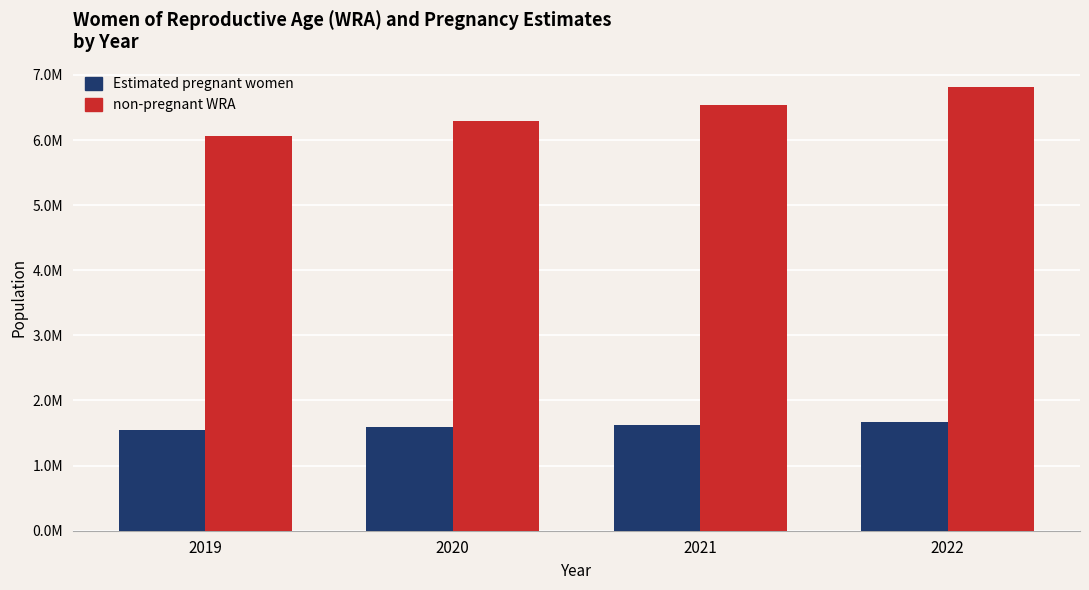

Reading left to right, extract all data points from this chart.

Estimated pregnant women: 2019=1545379.7	2020=1587427.6	2021=1630736.3	2022=1662035.8
non-pregnant WRA: 2019=6055620.3	2020=6293572.4	2021=6544263.7	2022=6816964.2